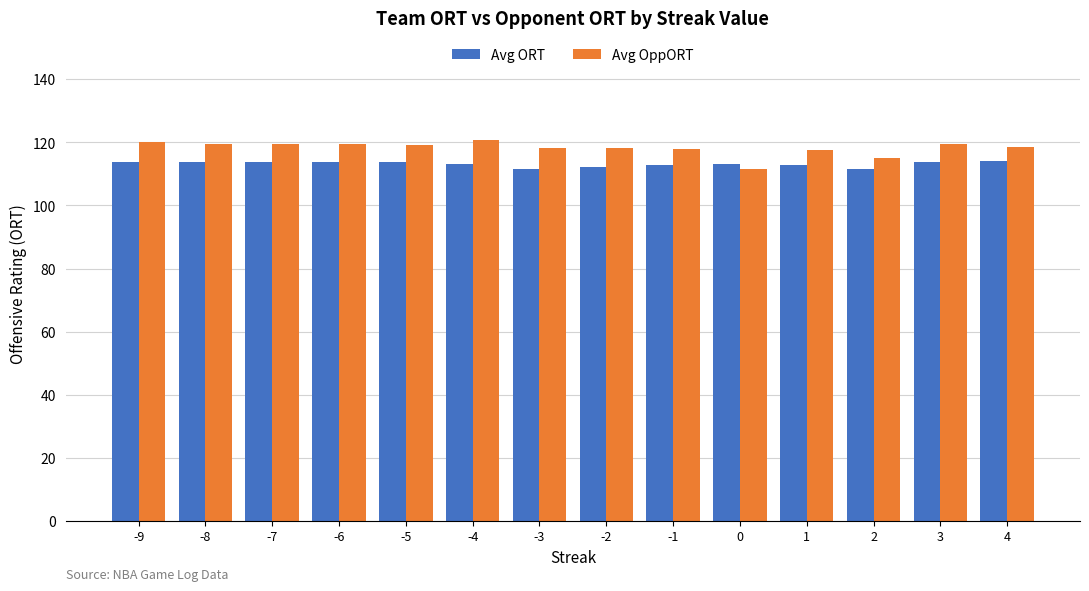

At -9, list the series in order from smallest to largest.

Avg ORT, Avg OppORT